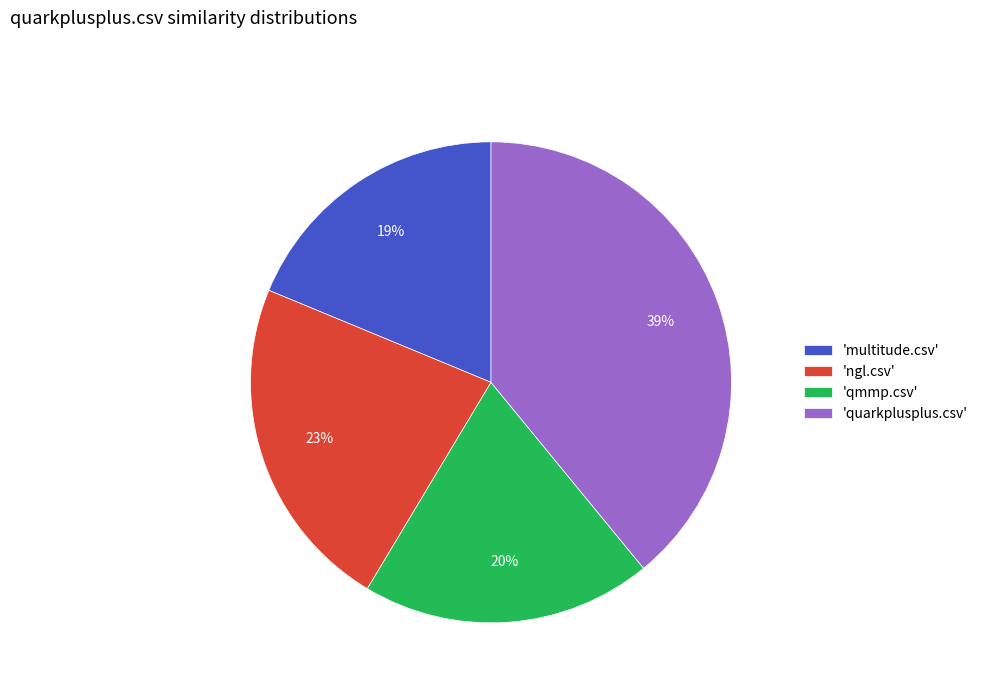

Rank the categories by value from lowest to highest.

'multitude.csv', 'qmmp.csv', 'ngl.csv', 'quarkplusplus.csv'